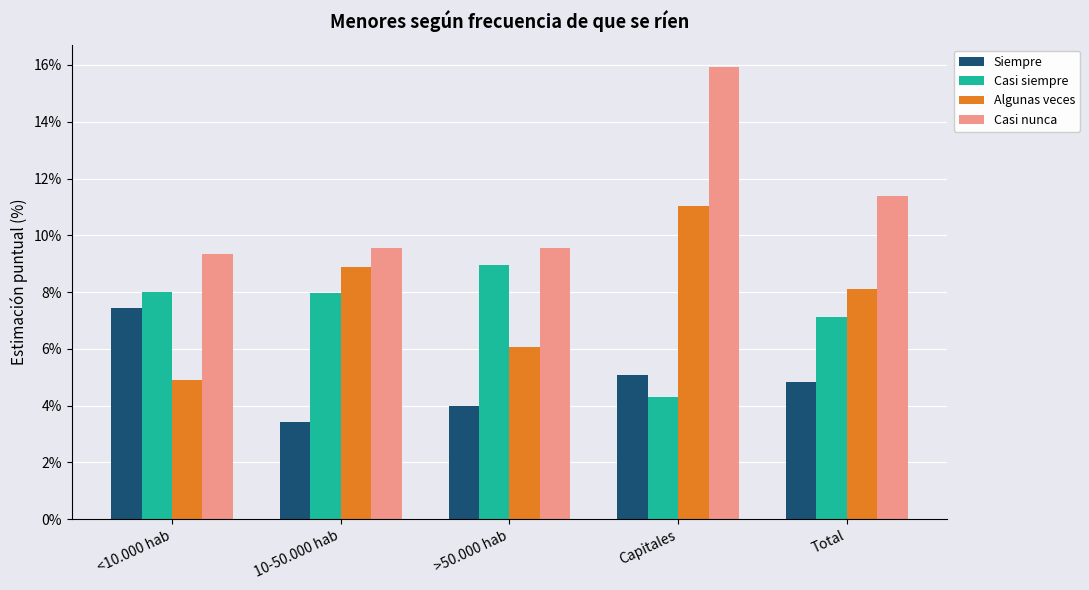

What is the spread (max minus min) of values at <10.000 hab?

4.4